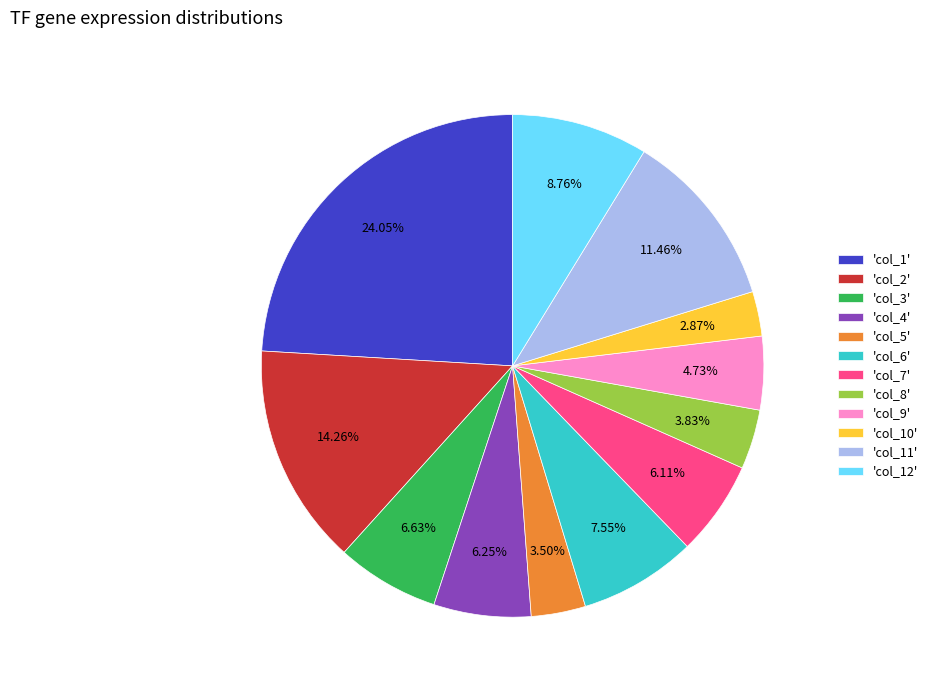

Is the sum of 'col_4' and 'col_9' greater than half?

No